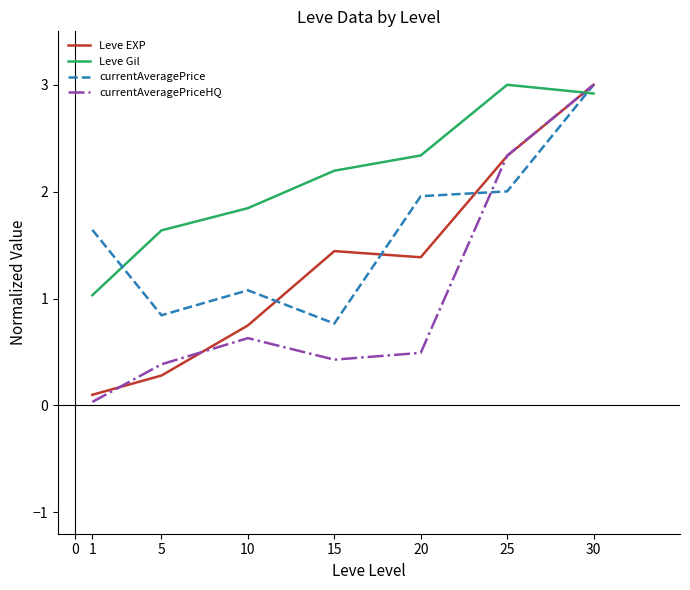

What are all the series names shown in the legend?

Leve EXP, Leve Gil, currentAveragePrice, currentAveragePriceHQ